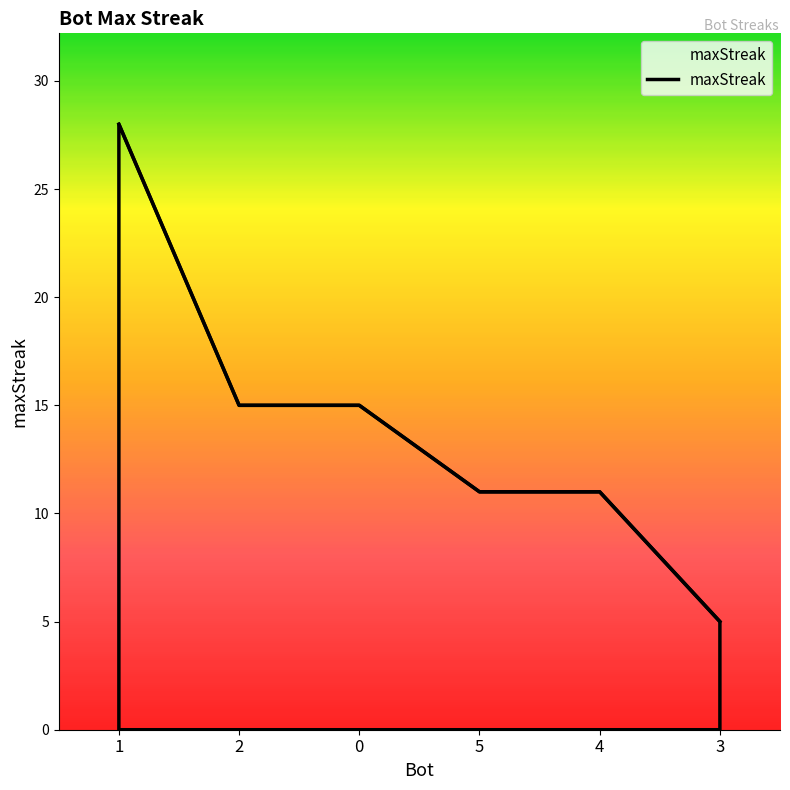

Reading left to right, list all the values displayed in this chart.

1=28	2=15	0=15	5=11	4=11	3=5